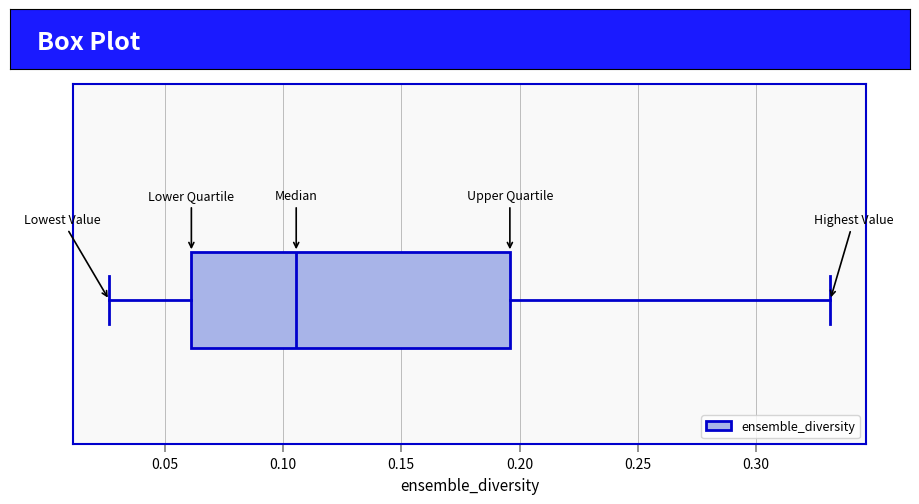

Where does the right whisker of the box end on the x-axis? The values are not printed on the chart, so give them approximately, as read against the axis.

0.330